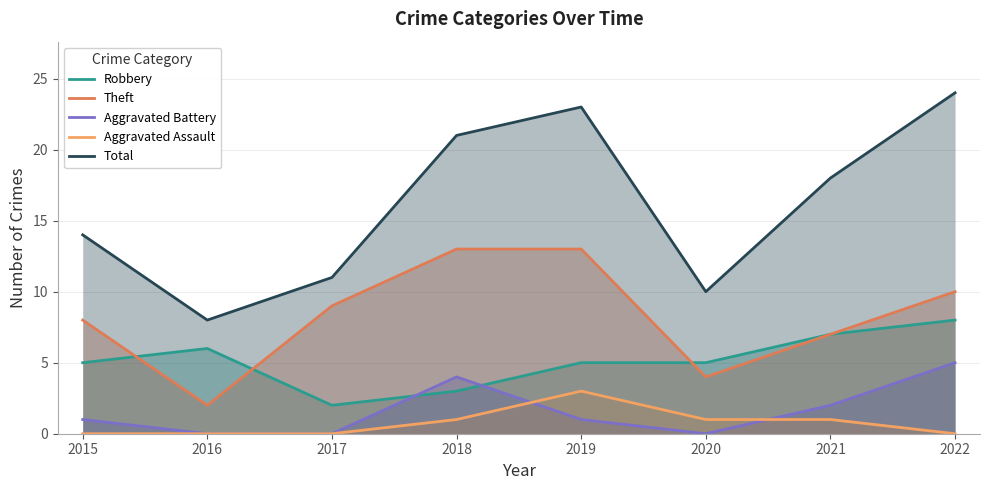

Reading right to left, what are all the values shown in this chart?

Robbery: 2022=8	2021=7	2020=5	2019=5	2018=3	2017=2	2016=6	2015=5
Theft: 2022=10	2021=7	2020=4	2019=13	2018=13	2017=9	2016=2	2015=8
Aggravated Battery: 2022=5	2021=2	2020=0	2019=1	2018=4	2017=0	2016=0	2015=1
Aggravated Assault: 2022=0	2021=1	2020=1	2019=3	2018=1	2017=0	2016=0	2015=0
Total: 2022=24	2021=18	2020=10	2019=23	2018=21	2017=11	2016=8	2015=14